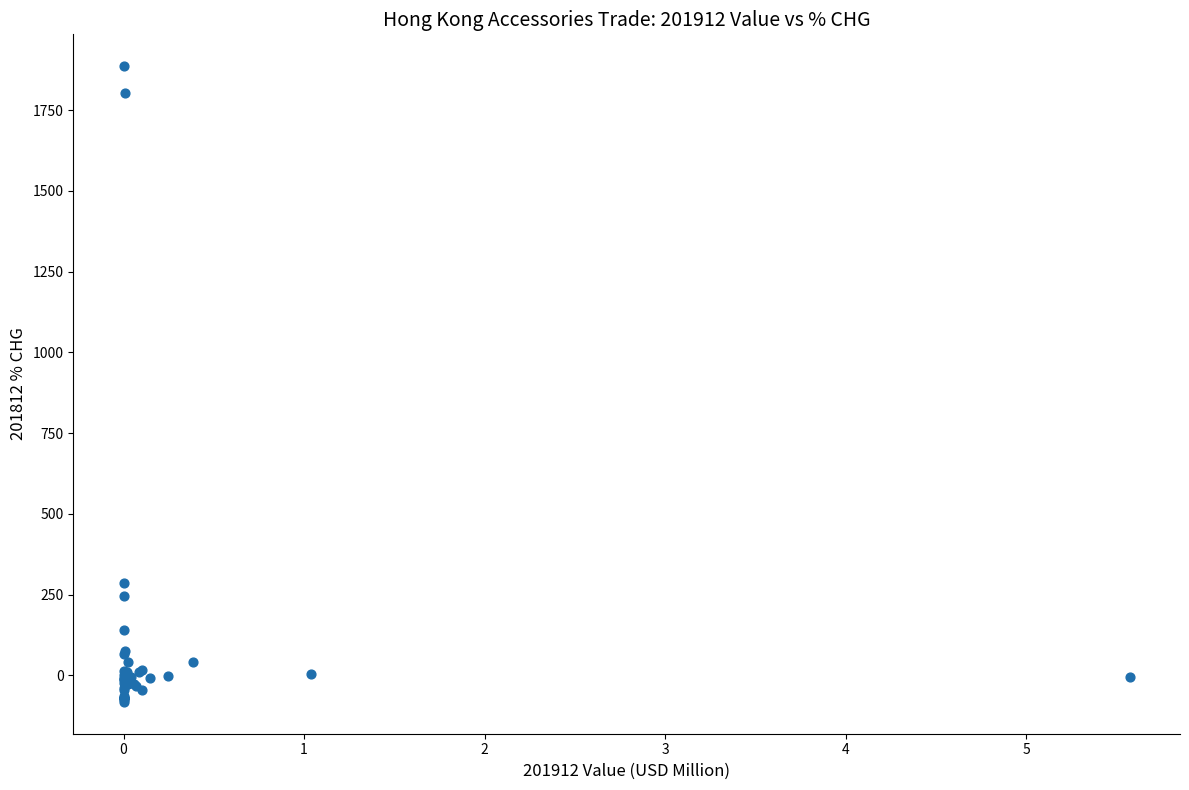

What Y value in the scatter plot is closest to 901?

284.6